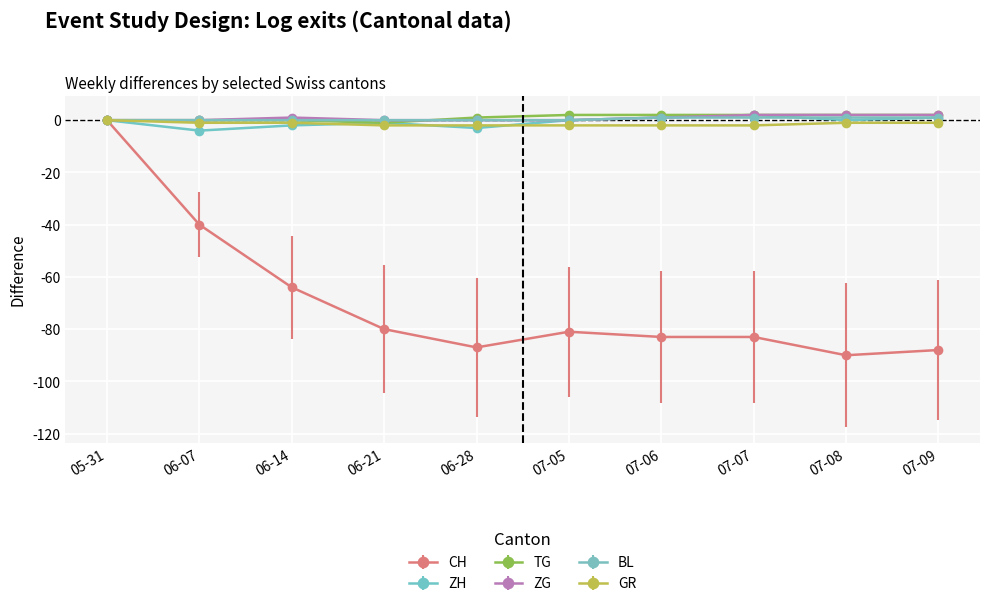

What are all the series names shown in the legend?

CH, ZH, TG, ZG, BL, GR